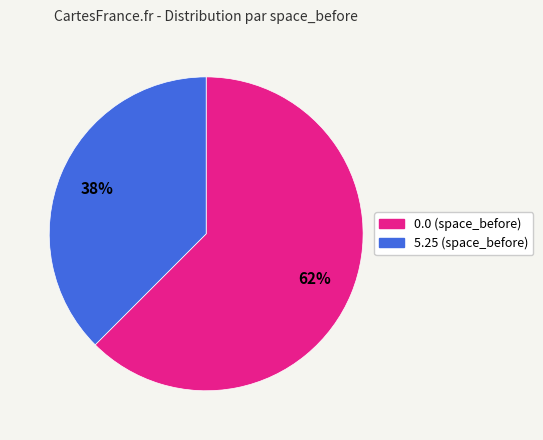

Does any single category account for the majority?

Yes